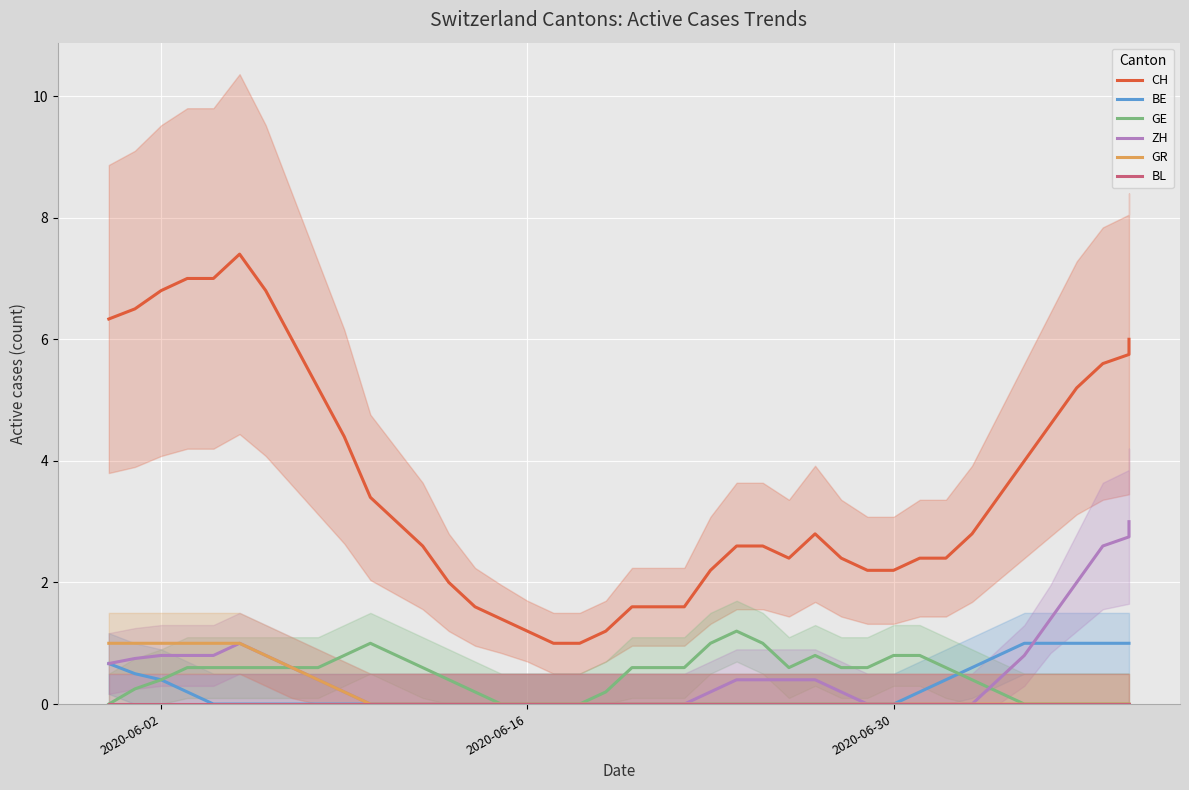

At which label does GR reach its peak?

2020-06-02